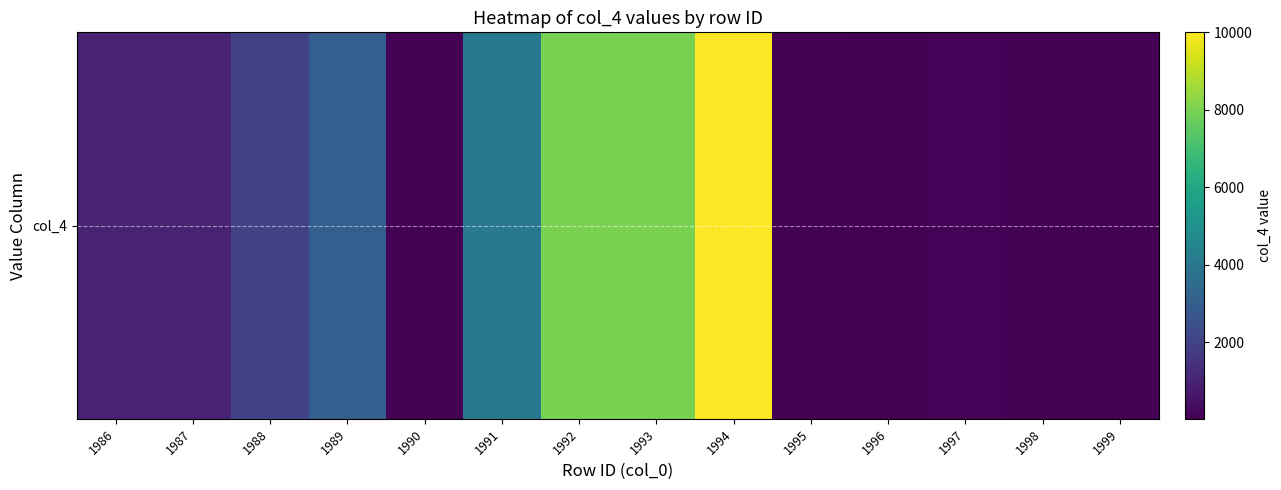

The chart shows a value of 6579 at 1991. True or false?

False